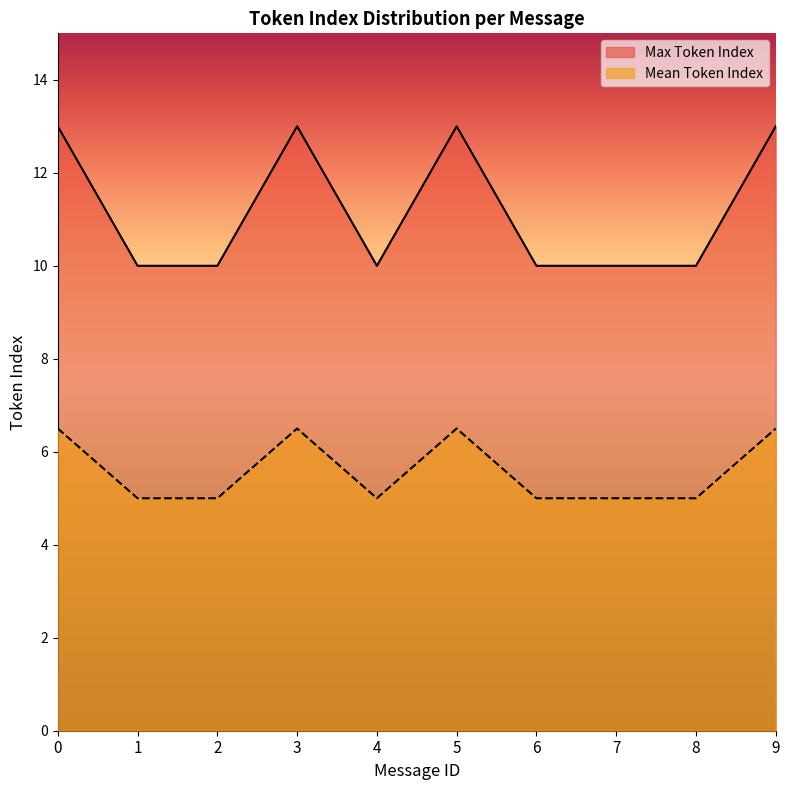

True or false: Max Token Index and Mean Token Index intersect in this chart.

False